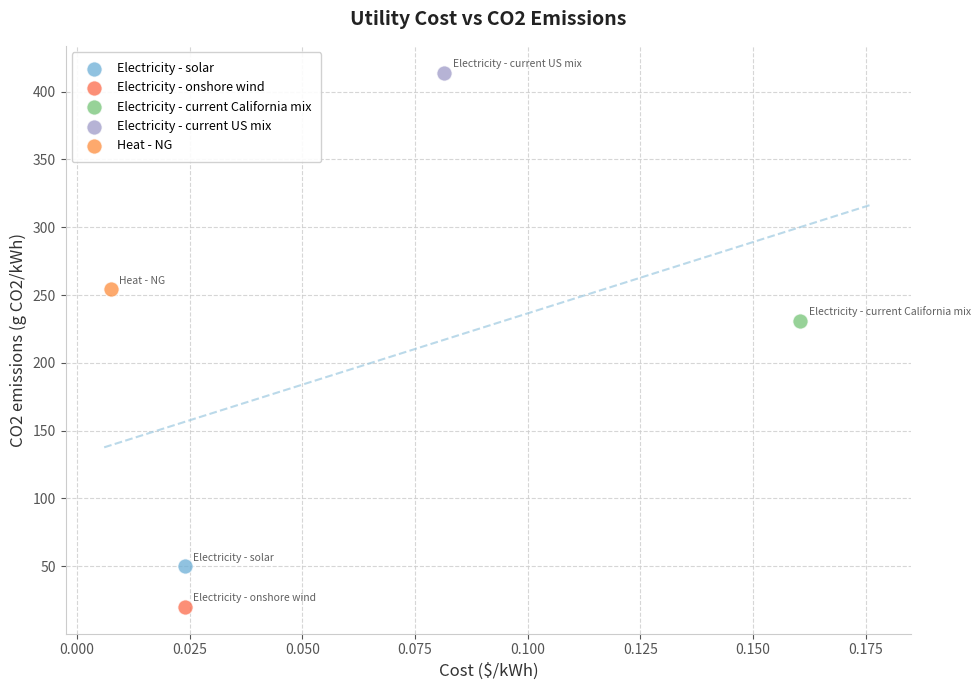

What are all the series names shown in the legend?

Electricity - solar, Electricity - onshore wind, Electricity - current California mix, Electricity - current US mix, Heat - NG